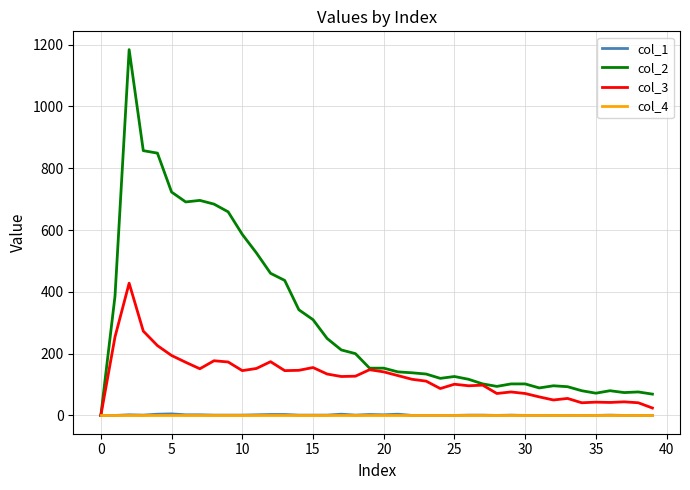

Which series has the largest range (max minus min)?

col_2